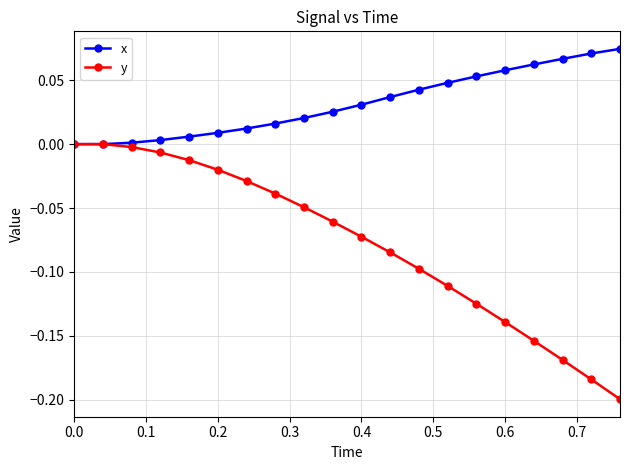

List the series in order of their peak value, highest first.

x, y